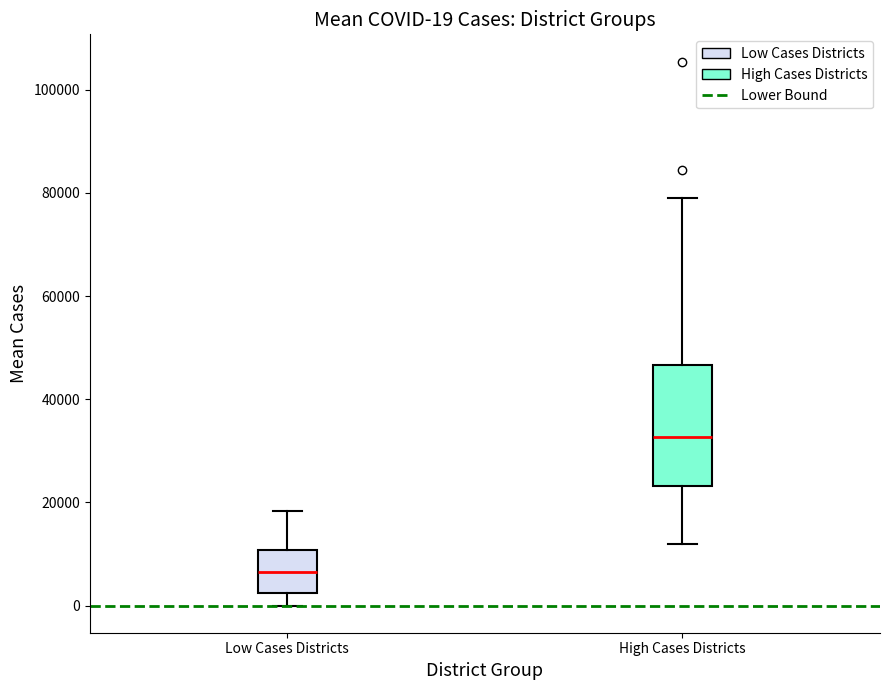

Which box has the lowest median line?

Low Cases Districts